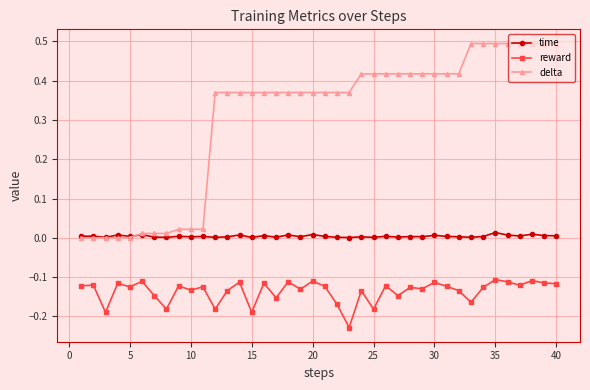

What are all the series names shown in the legend?

time, reward, delta